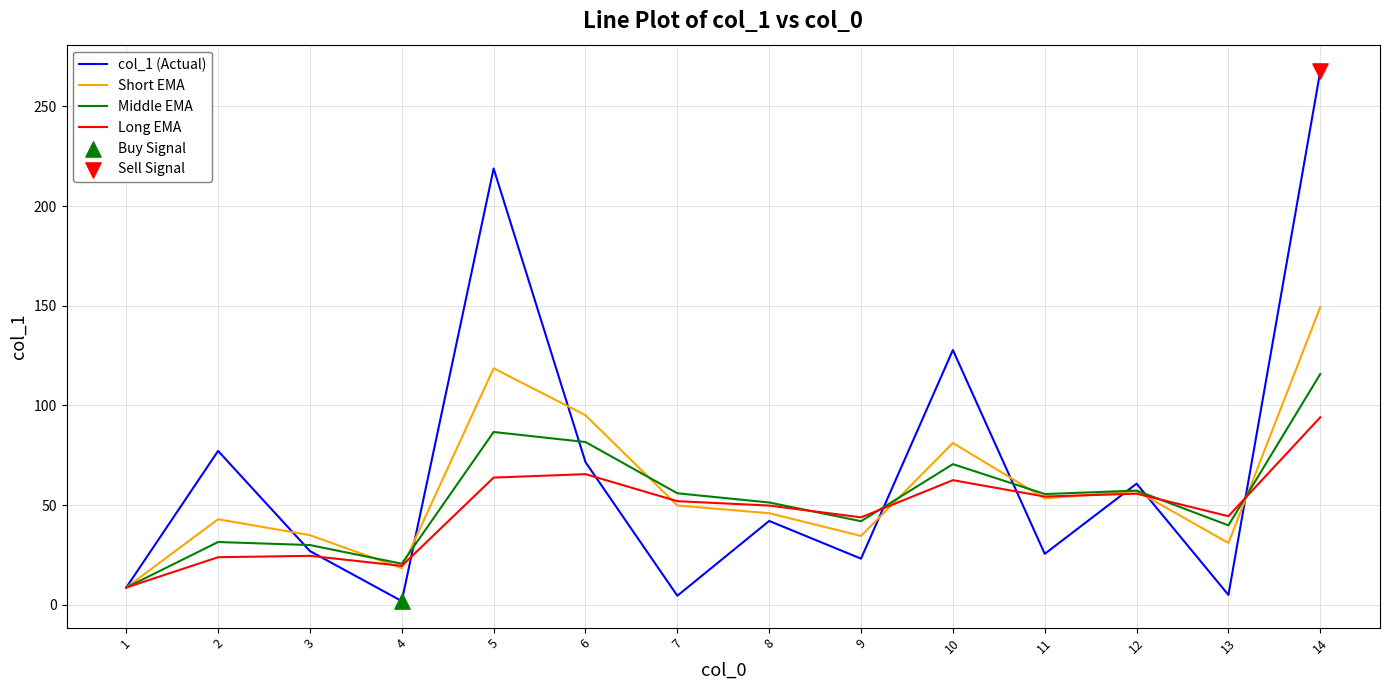

Which series has the largest total across all categories?

col_1 (Actual)